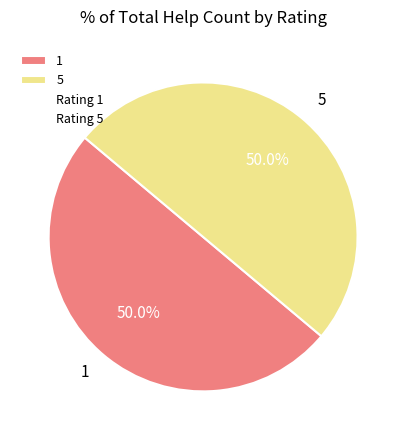

How many segments does this pie chart have?

2